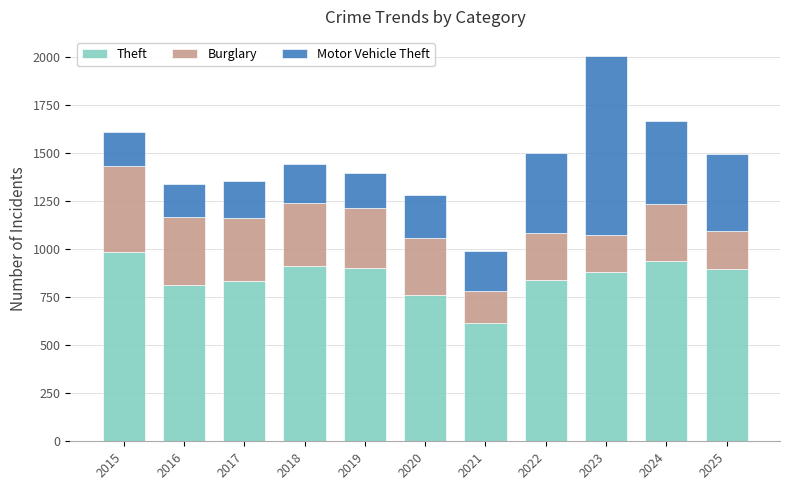

What is the average value of the Theft series?

852